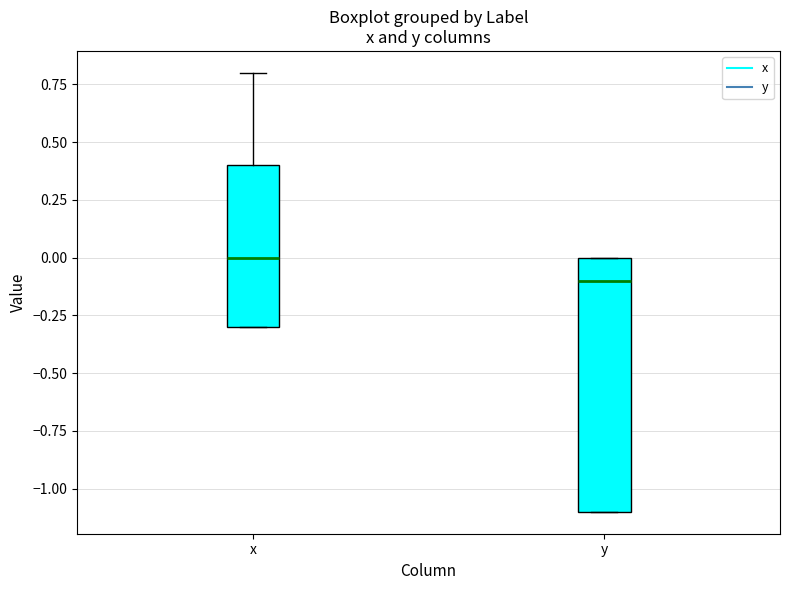

Reading left to right, transcribe this box plot: for each box, give where its median line is, the range the box spans, and where its two whiskers end, as read against the y-axis. The values are not printed on the chart, so give them approximately, as read against the axis.

x: median 0.0, box -0.3 to 0.4, whiskers -0.3 to 0.8
y: median -0.1, box -1.1 to 0.0, whiskers -1.1 to 0.0